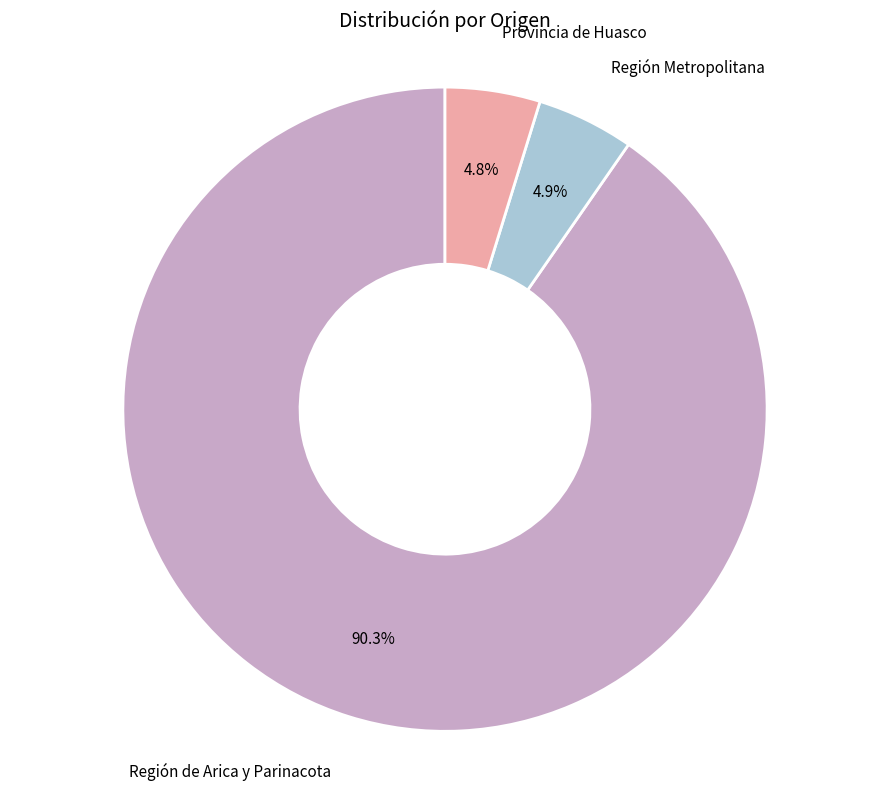

Approximately how many times larger is the value at Provincia de Huasco compared to Región Metropolitana?

1.0